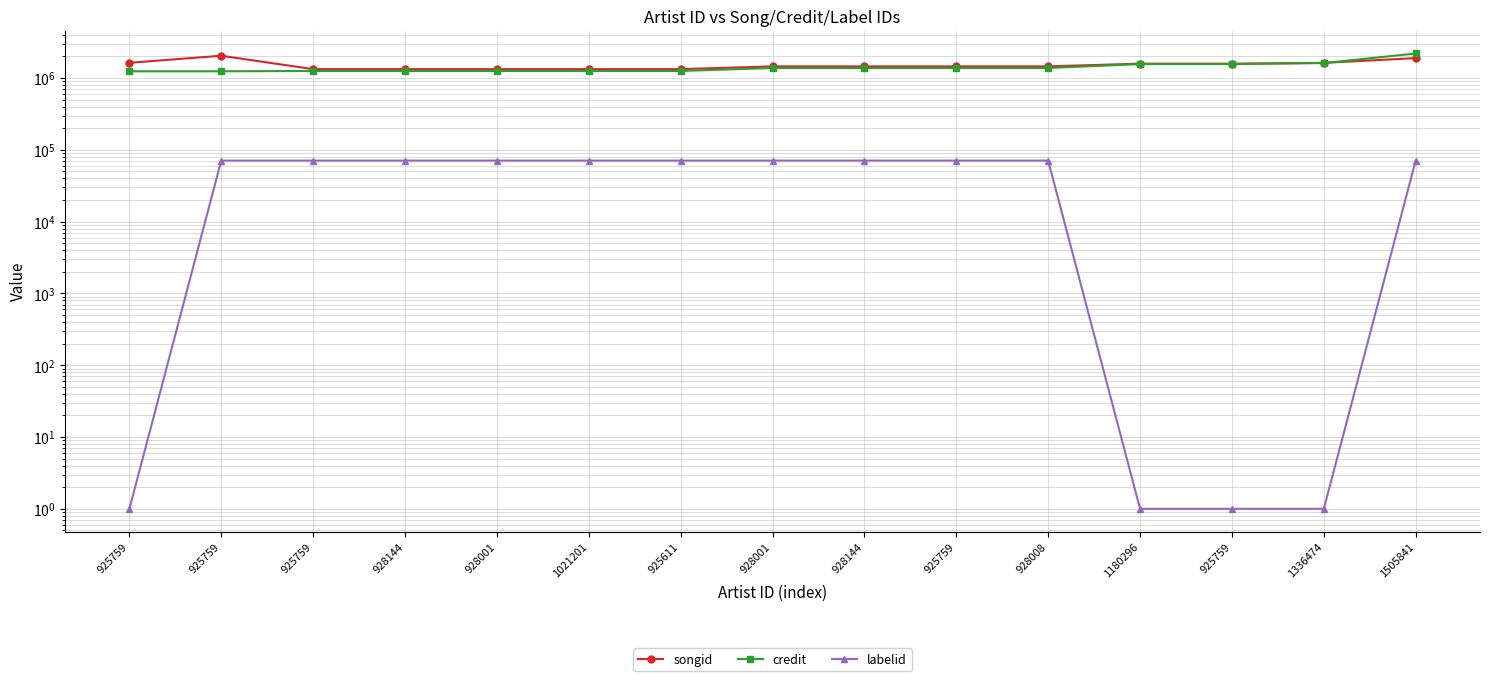

True or false: labelid and credit intersect in this chart.

False